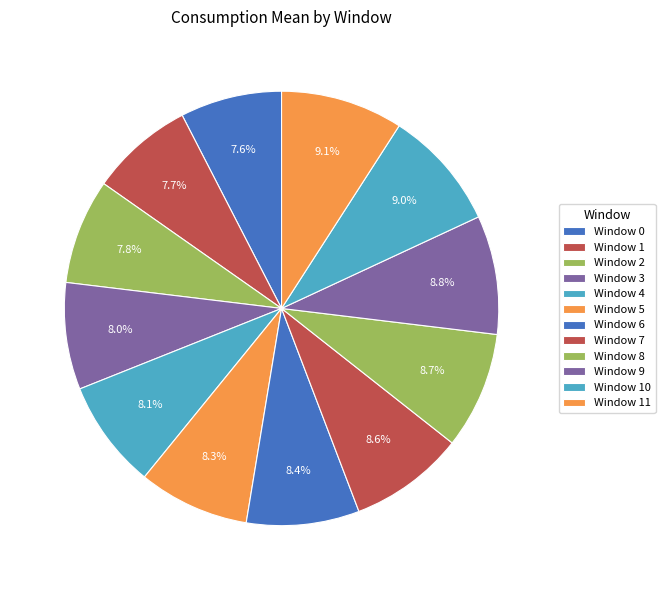

How many slices are in this pie chart?

12